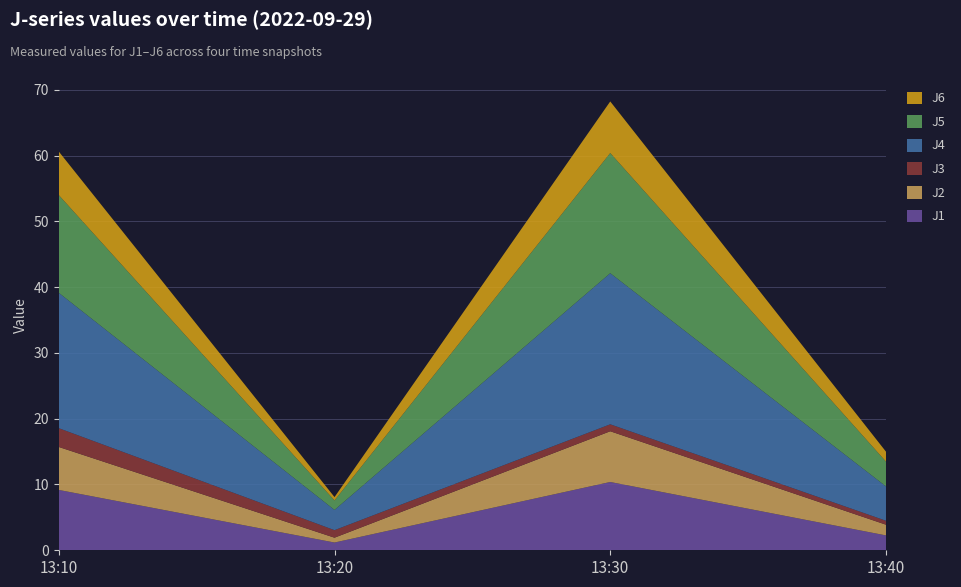

Reading left to right, what are all the values shown in this chart?

J1: 13:10=9.2	13:20=1.2	13:30=10.4	13:40=2.3
J2: 13:10=6.5	13:20=0.7	13:30=7.7	13:40=1.6
J3: 13:10=2.9	13:20=1.1	13:30=1.1	13:40=0.6
J4: 13:10=20.6	13:20=3.1	13:30=23.0	13:40=5.2
J5: 13:10=14.9	13:20=1.4	13:30=18.3	13:40=3.8
J6: 13:10=6.6	13:20=0.5	13:30=7.8	13:40=1.5